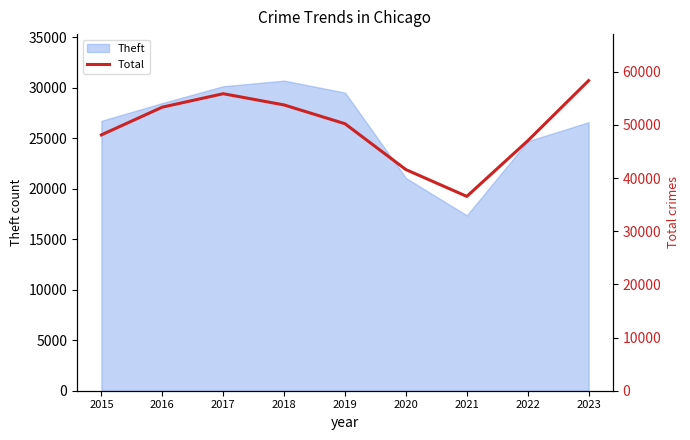

Where is Theft nearest to the value 24043?

2022